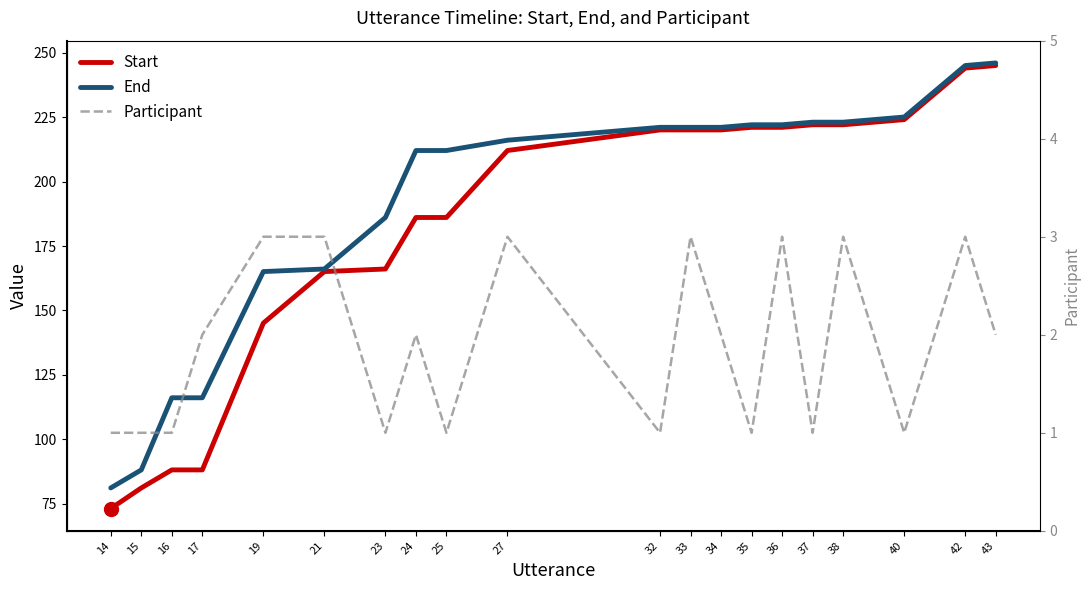

How many series are shown in this chart?

3